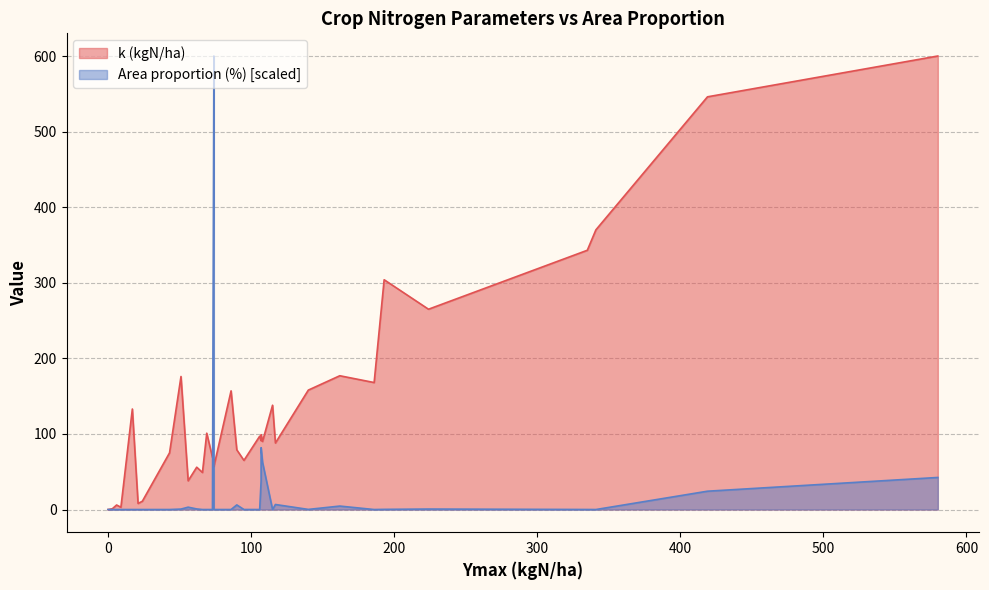

True or false: k (kgN/ha) has more than 2 points higher than both neighbors.

True